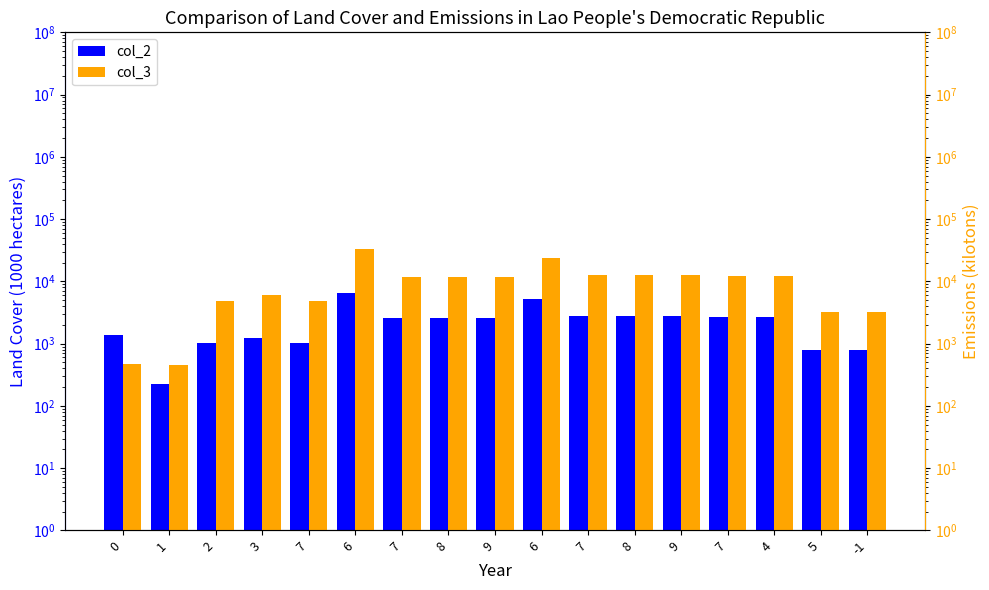

The value of col_3 at 7 is 6456. True or false?

False